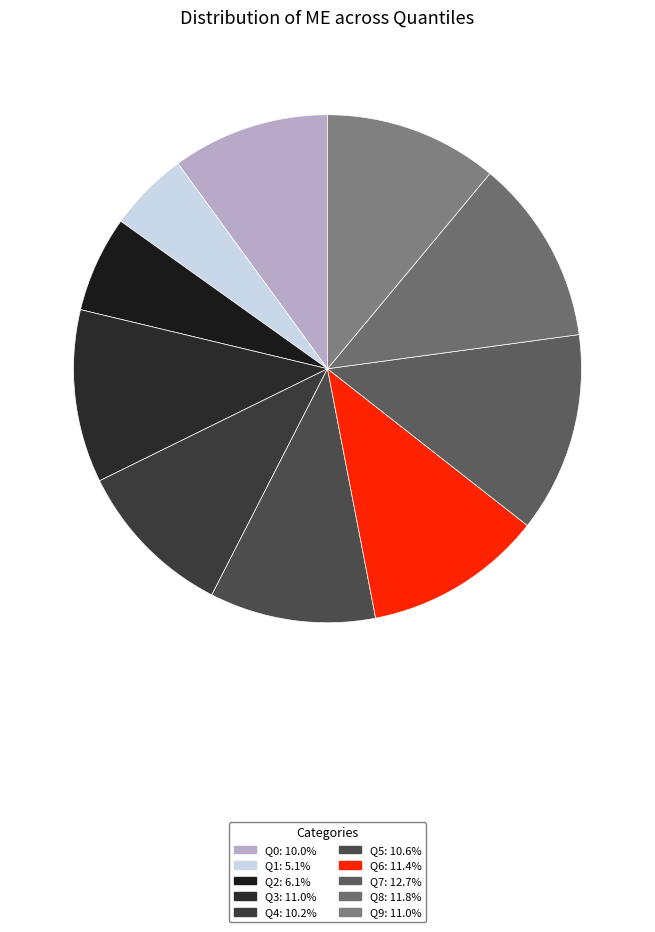

Does Q6 account for over 50% of the chart?

No